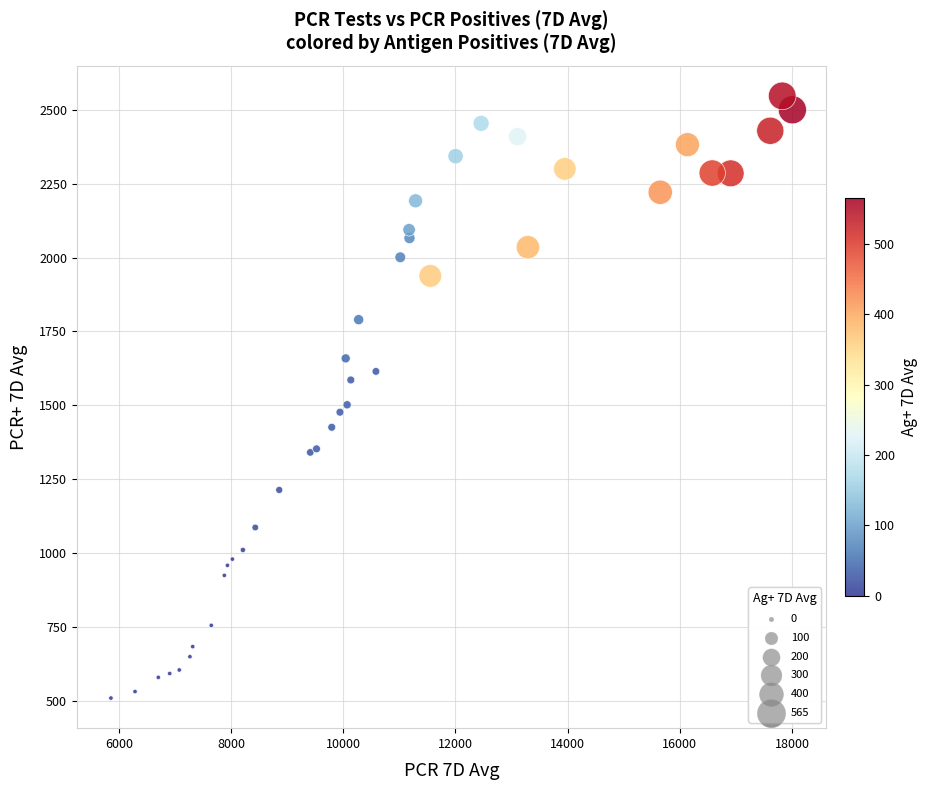

What Y value in the scatter plot is closest to 1528?

1502